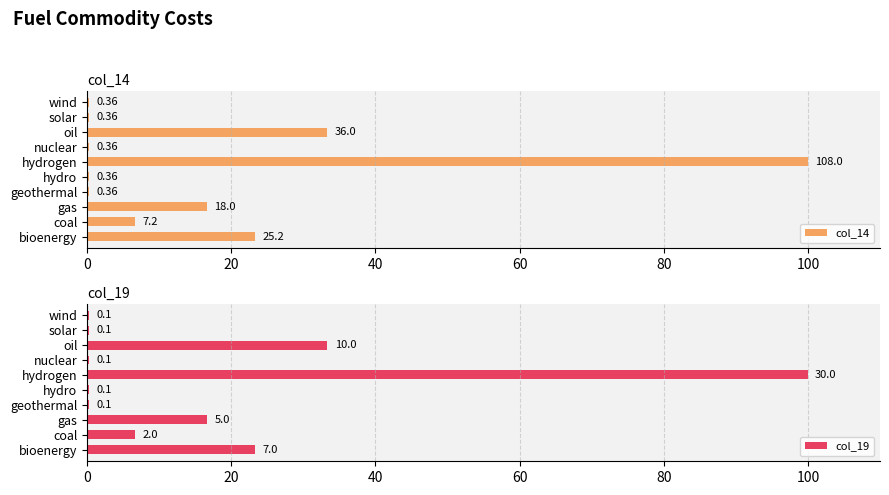

List the series in order of their peak value, highest first.

col_14, col_19